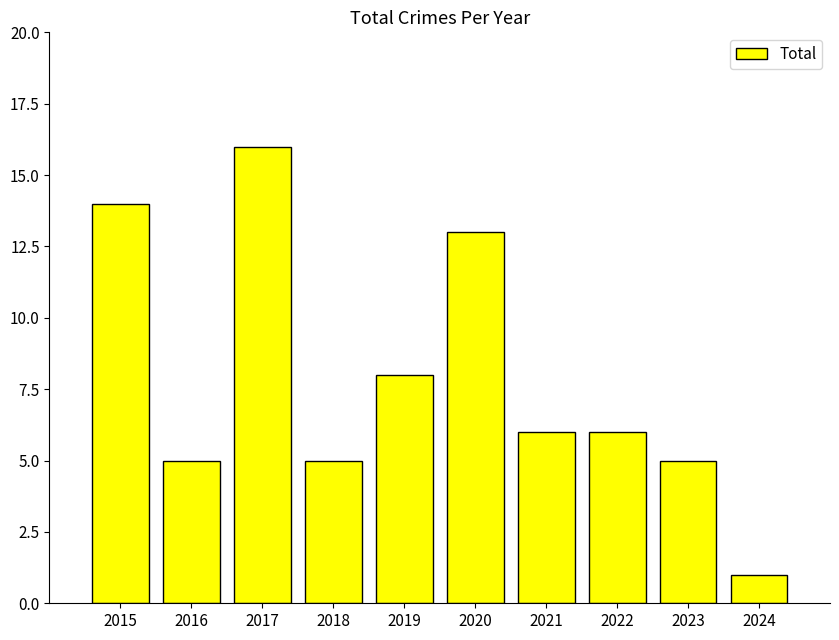

The value at 2015 is 10. True or false?

False